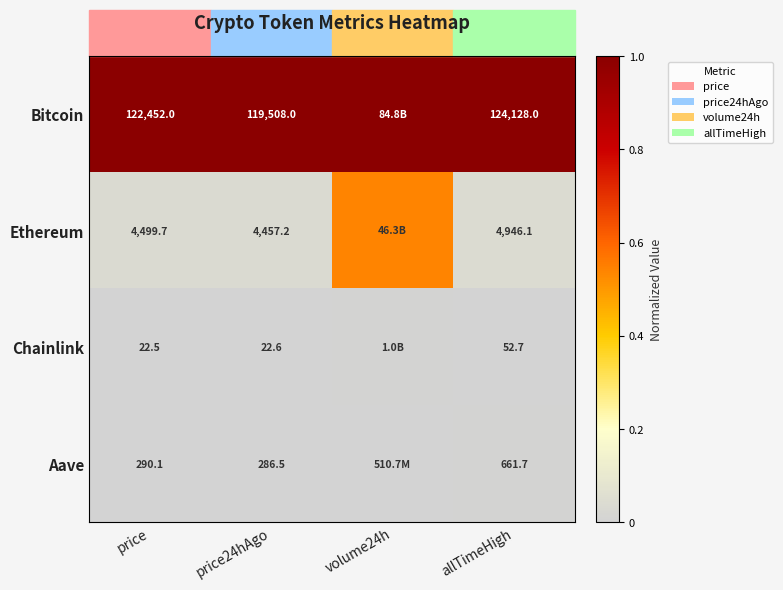

Is the value of Bitcoin at price24hAgo greater than the value of Ethereum at price?

Yes